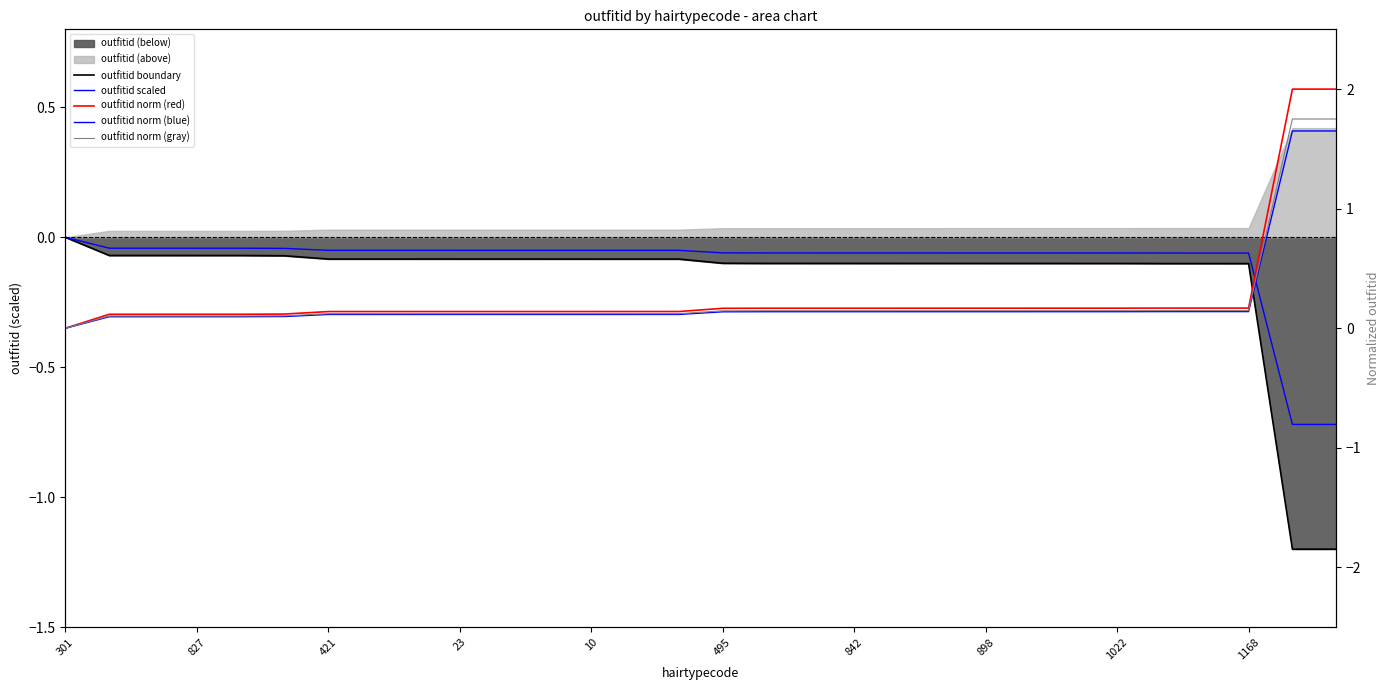

How many lines are shown in the chart?

5